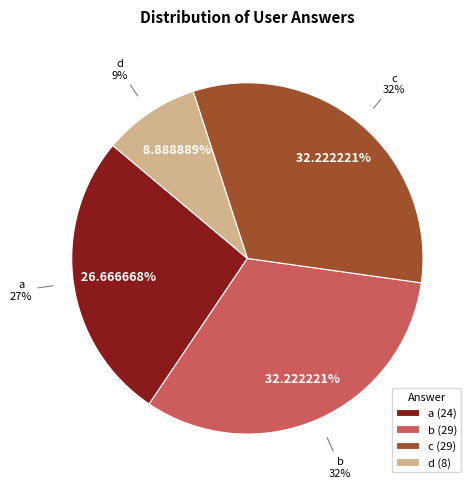

Approximately how many times larger is the value at b compared to d?

3.6